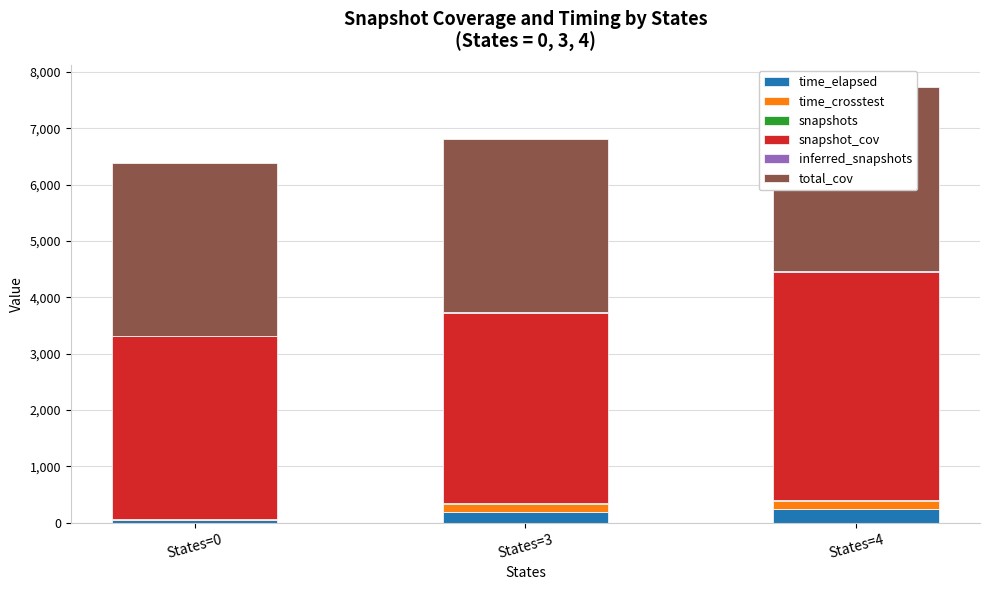

How many data points in time_crosstest are less than 138?

1